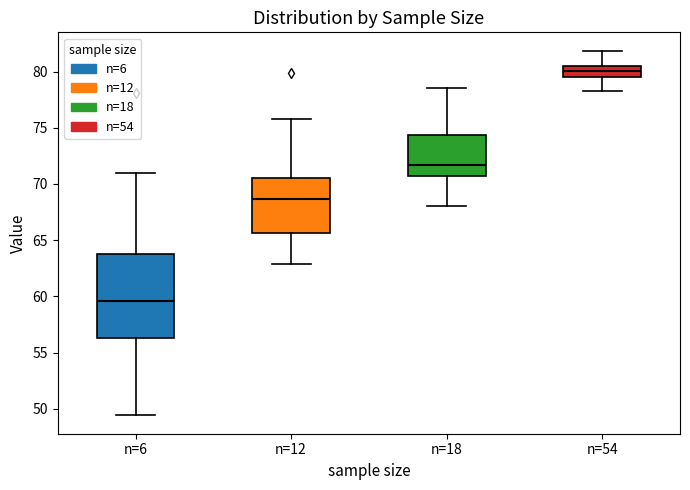

Reading left to right, transcribe this box plot: for each box, give where its median line is, the range the box spans, and where its two whiskers end, as read against the y-axis. The values are not printed on the chart, so give them approximately, as read against the axis.

n=6: median 59.5, box 56.5 to 64.0, whiskers 49.5 to 71.0
n=12: median 68.5, box 65.5 to 70.5, whiskers 63.0 to 76.0
n=18: median 71.5, box 70.5 to 74.5, whiskers 68.0 to 78.5
n=54: median 80.0, box 79.5 to 80.5, whiskers 78.0 to 82.0